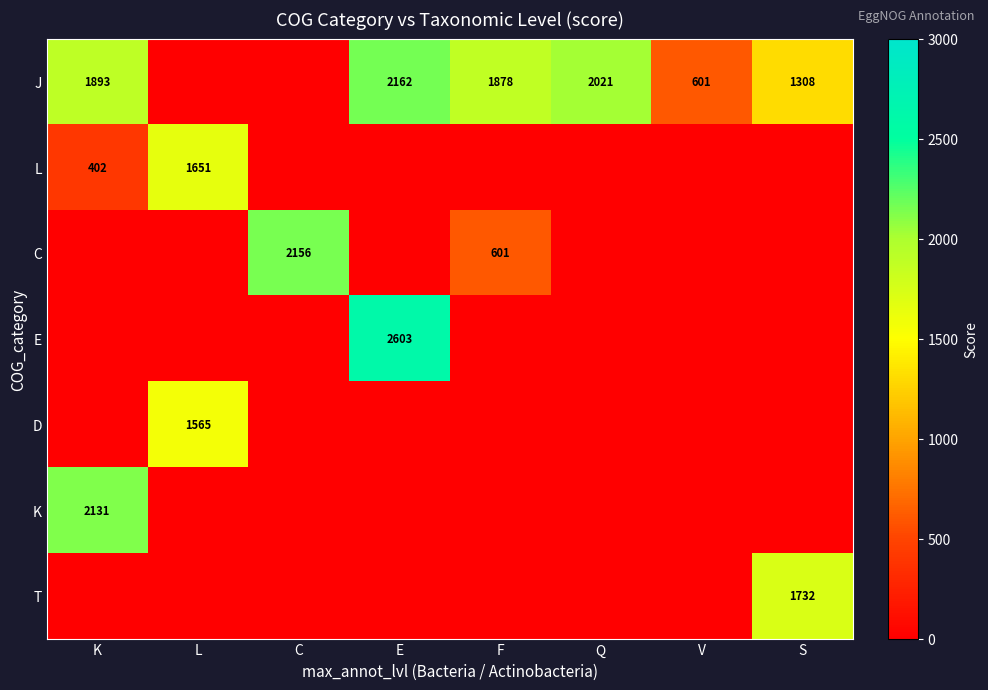

True or false: L has a value of 402 at K.

True